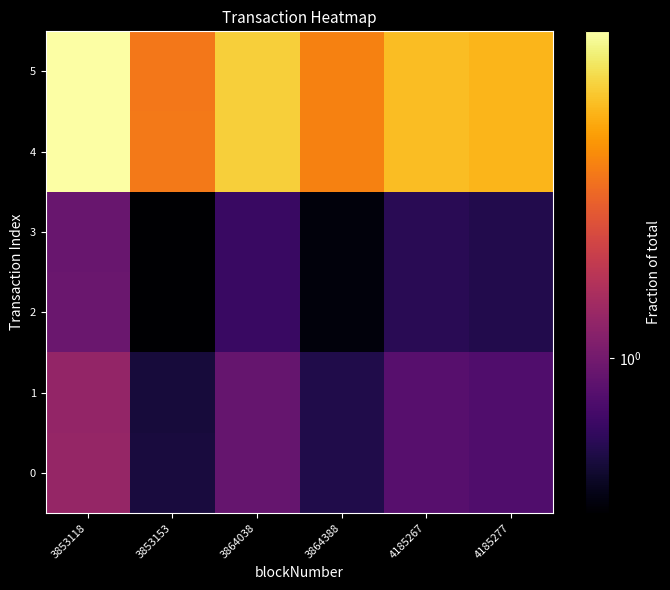

Which series has the largest total across all categories?

4